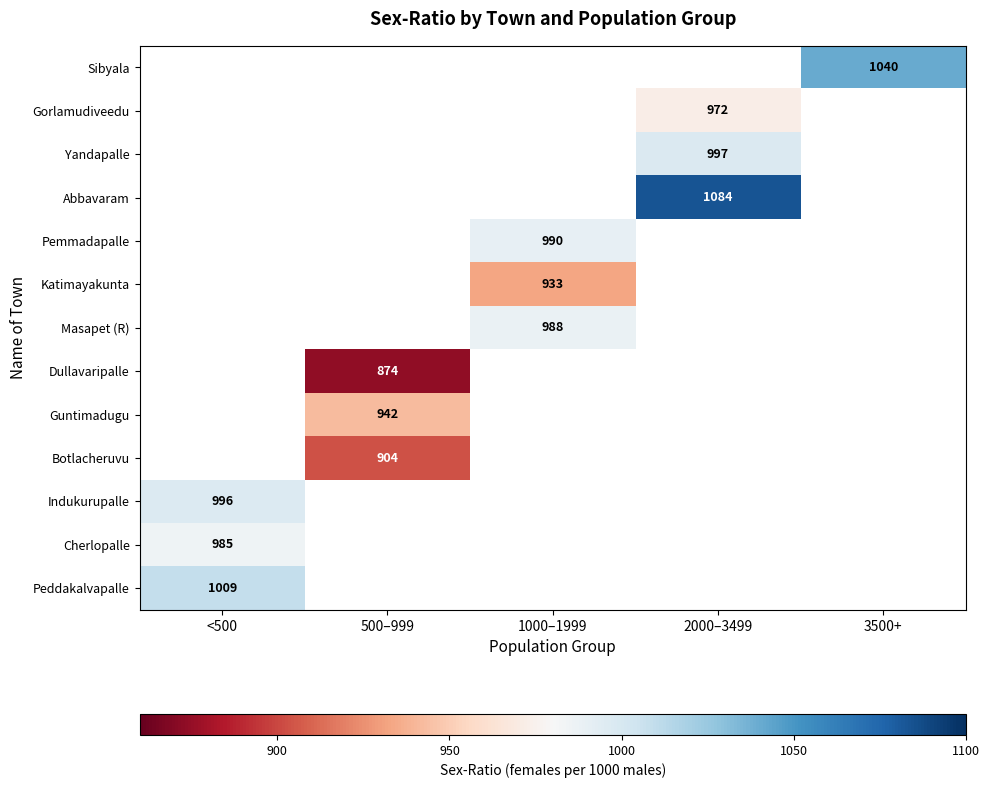

How many distinct data groups are displayed?

13